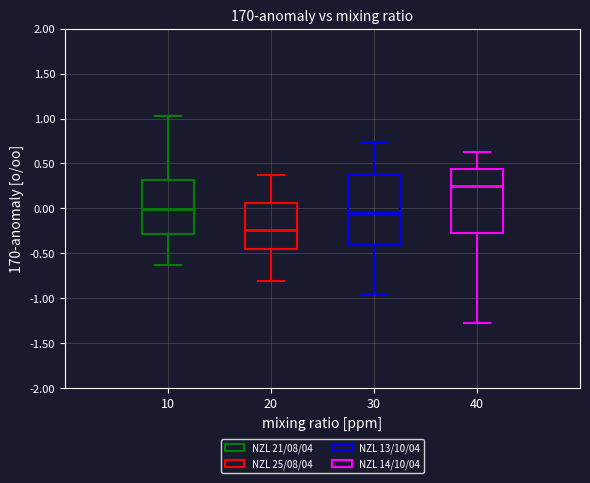

Reading left to right, read every box against the y-axis: the position of its median line, the range the box covers, and the ends of its whiskers. The values are not printed on the chart, so give them approximately, as read against the axis.

10: median 0.00, box -0.30 to 0.30, whiskers -0.65 to 1.05
20: median -0.25, box -0.45 to 0.05, whiskers -0.80 to 0.40
30: median -0.05, box -0.40 to 0.35, whiskers -0.95 to 0.75
40: median 0.25, box -0.25 to 0.45, whiskers -1.25 to 0.65